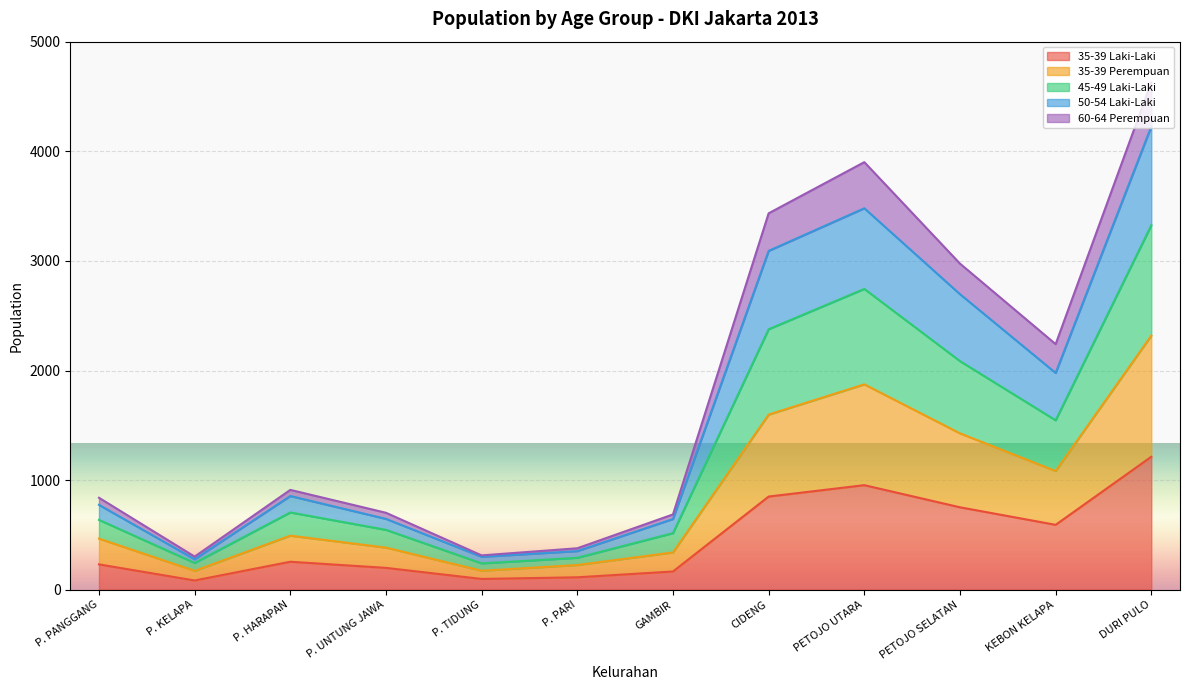

How many data points in 35-39 Perempuan are above 493?

5